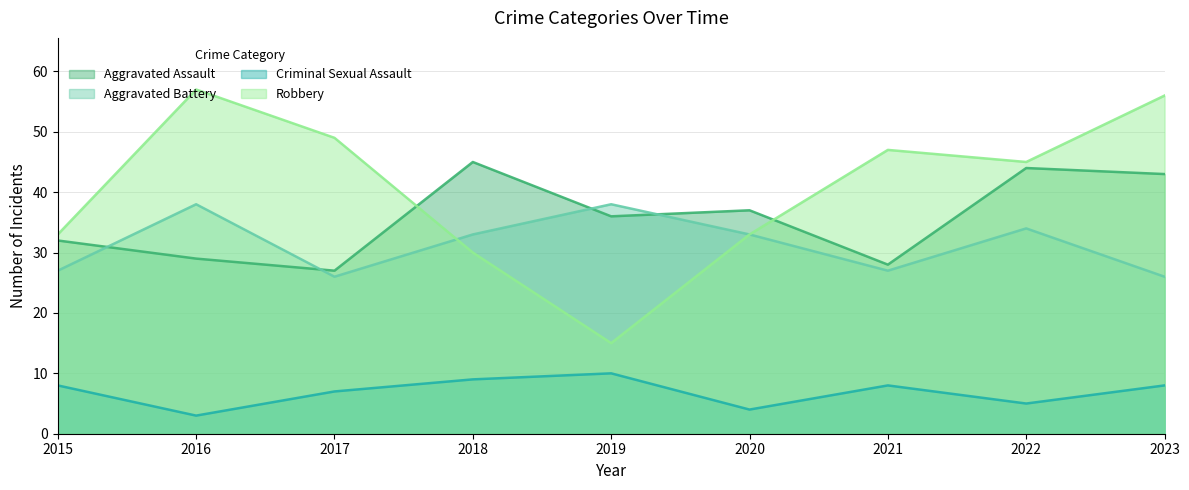

At which label is Aggravated Battery closest to 32?

2018